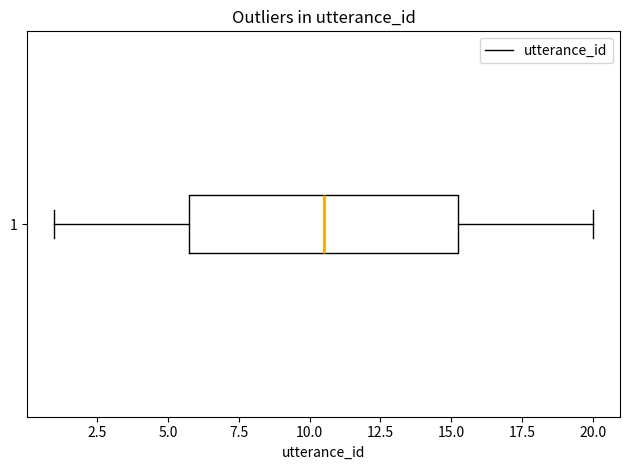

Read this box plot against the x-axis: the position of the median line, the range covered by the box, and the ends of both whiskers. The values are not printed on the chart, so give them approximately, as read against the axis.

median 10.5, box 6.0 to 15.5, whiskers 1.0 to 20.0